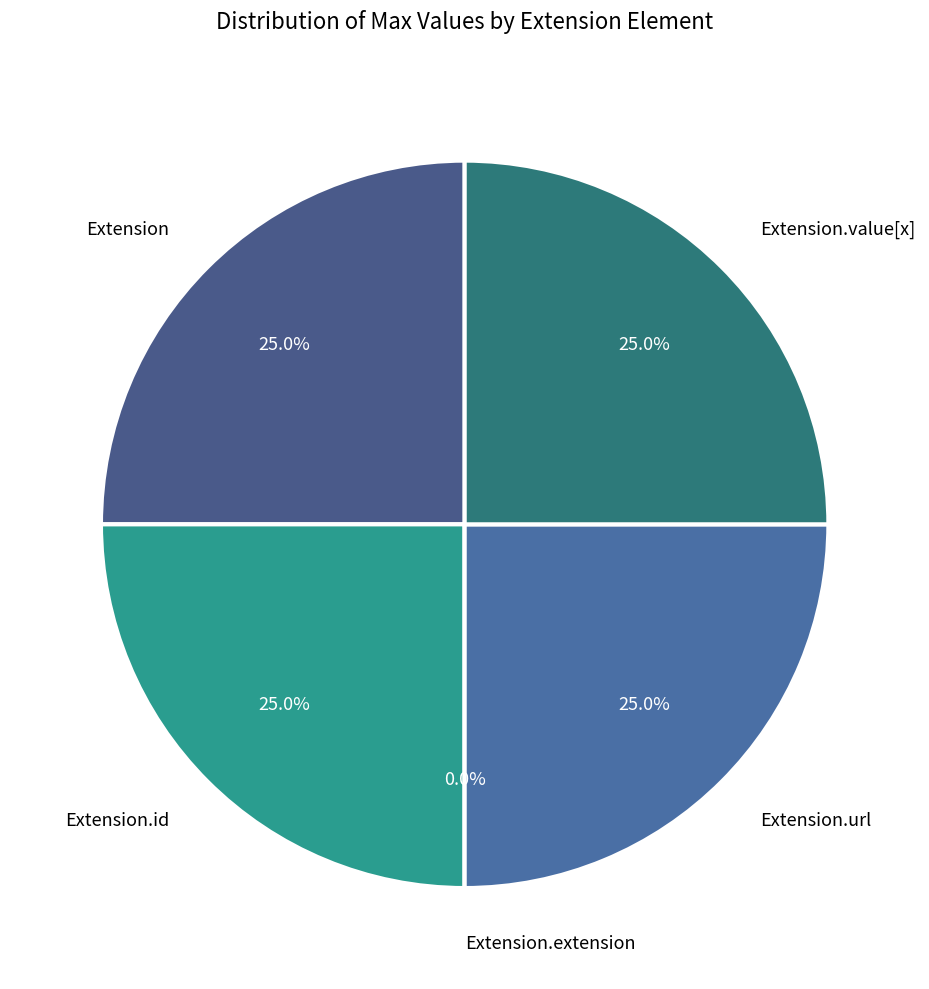

The Extension.id slice represents 39% of the pie. True or false?

False